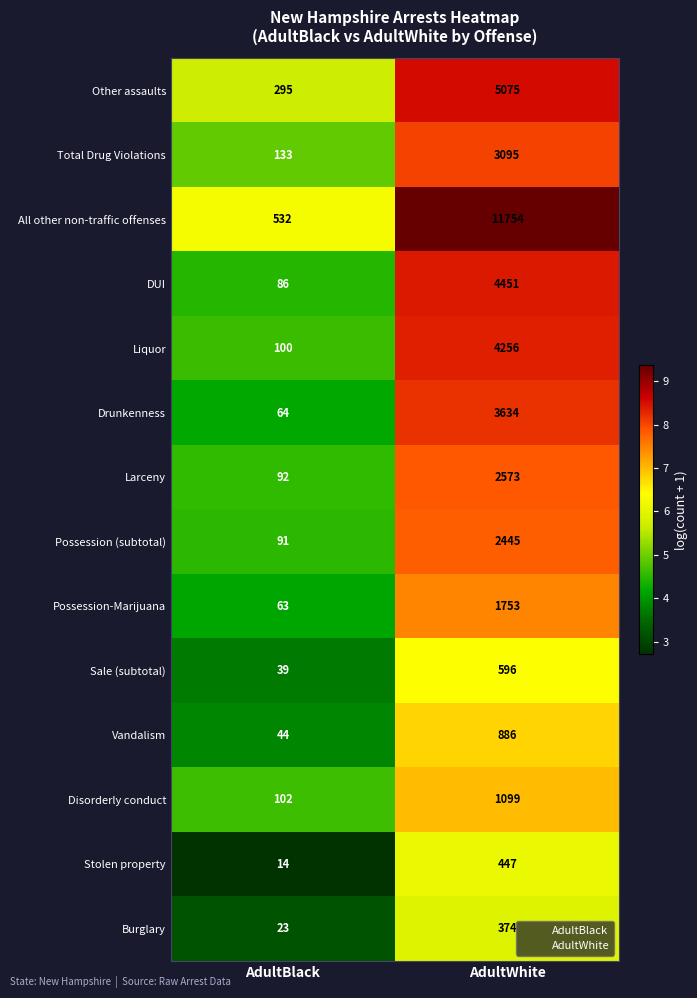

Rank the series at AdultWhite from highest to lowest value.

All other non-traffic offenses, Other assaults, DUI, Liquor, Drunkenness, Total Drug Violations, Larceny, Possession (subtotal), Possession-Marijuana, Disorderly conduct, Vandalism, Sale (subtotal), Stolen property, Burglary